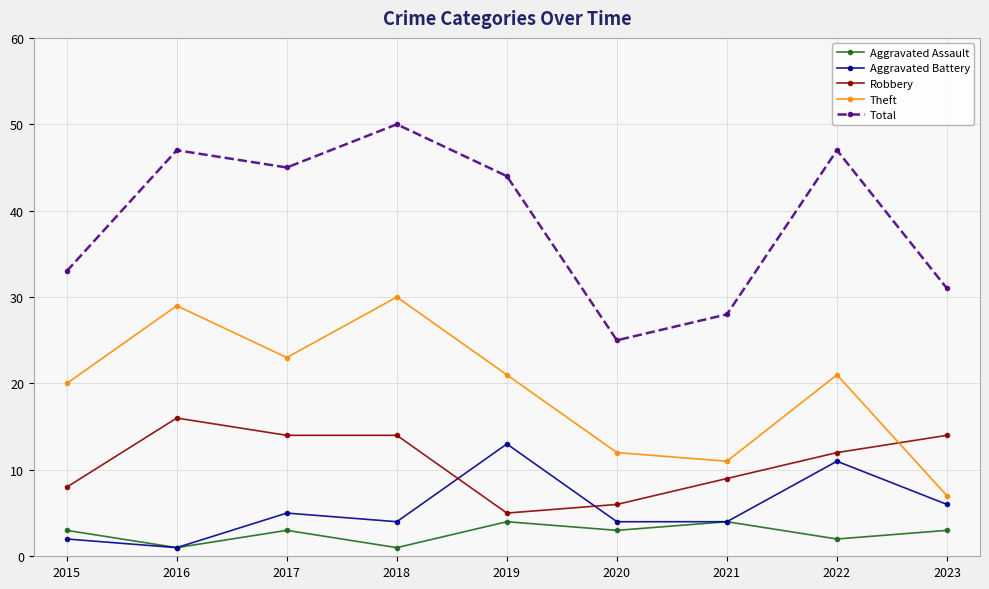

How many interior local peaks does the Theft series have?

3